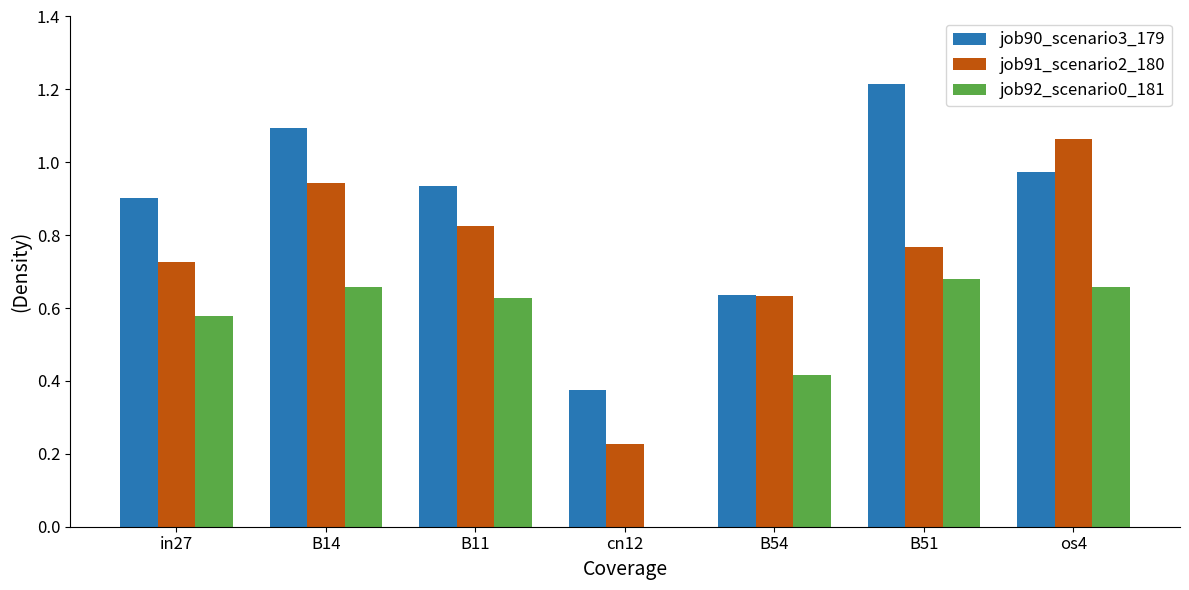

Is it true that job90_scenario3_179 equals 0.4 at B14?

False